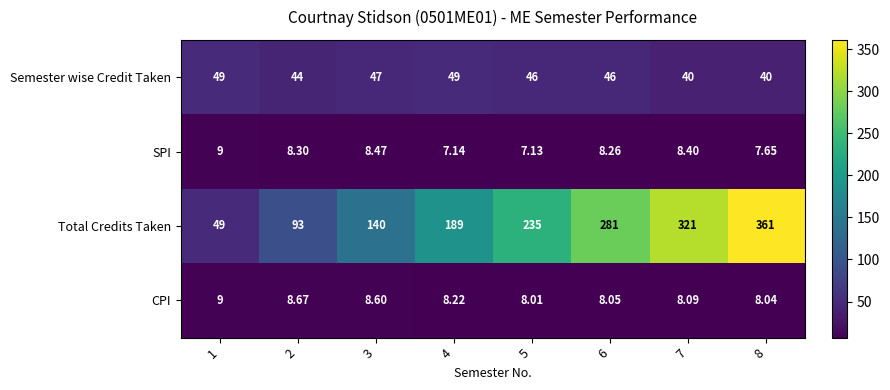

Rank the series at 4 from lowest to highest value.

SPI, CPI, Semester wise Credit Taken, Total Credits Taken